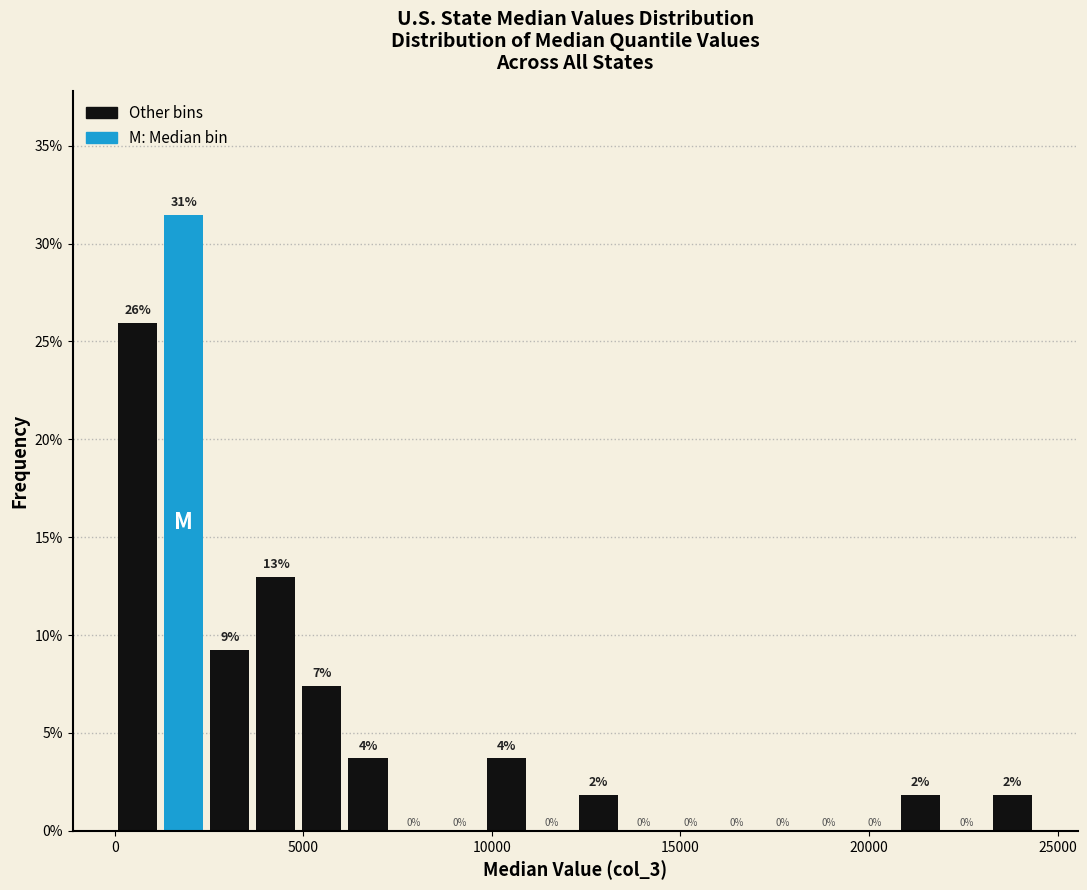

Read against the x-axis, roughly where is the centre of the tallest bar?

2000